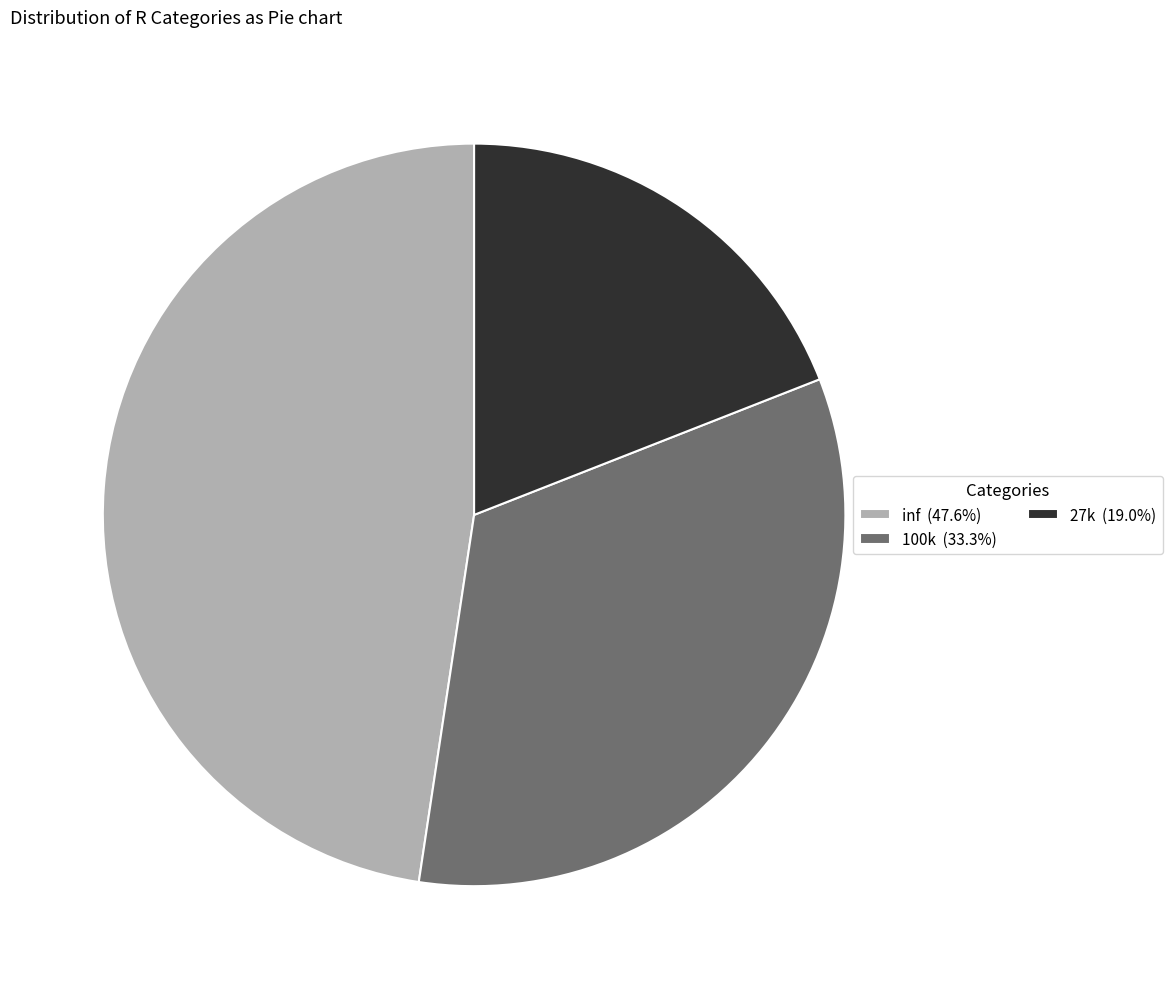

Is it true that inf is 61% of the pie?

False